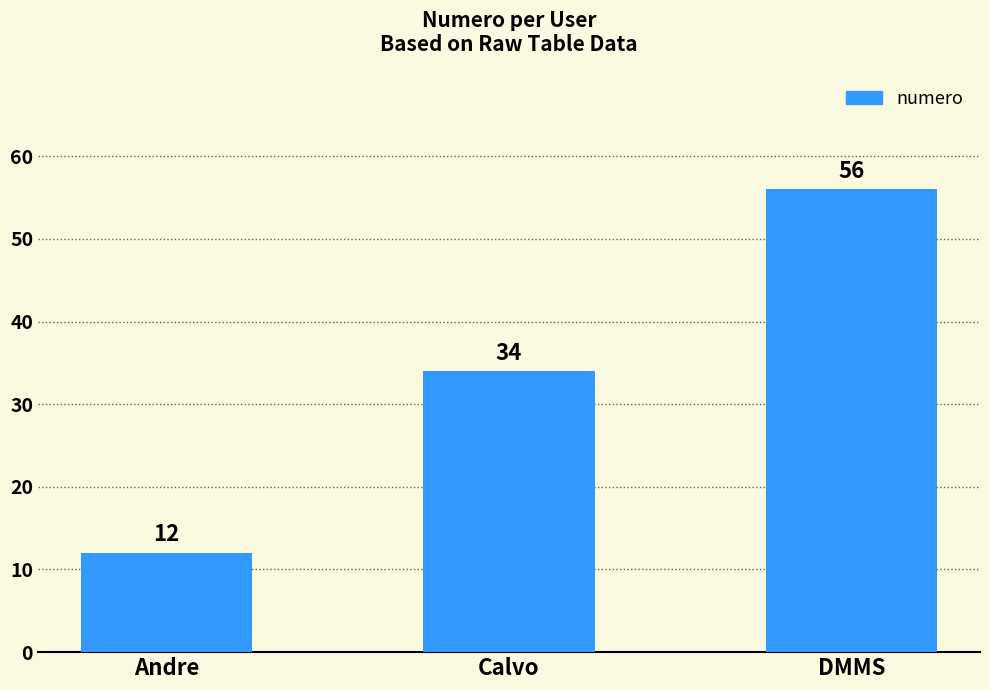

What position from the left is Calvo?

2